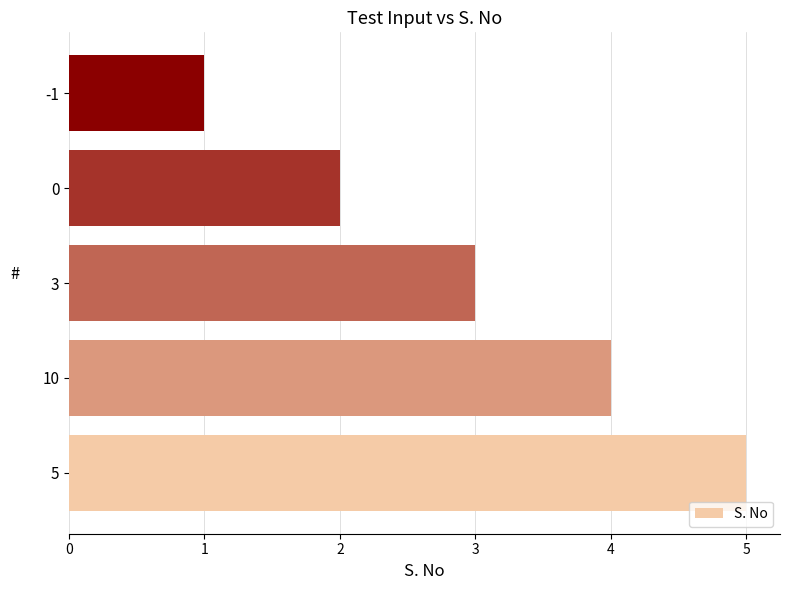

What is the maximum value shown in the chart?

5